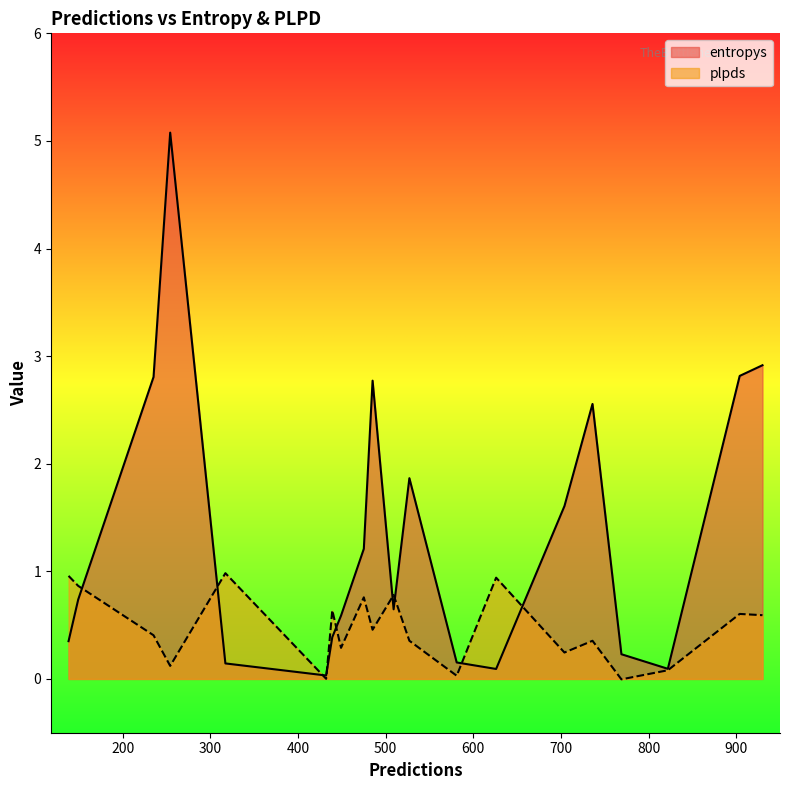

List the series in order of their peak value, lowest first.

plpds, entropys